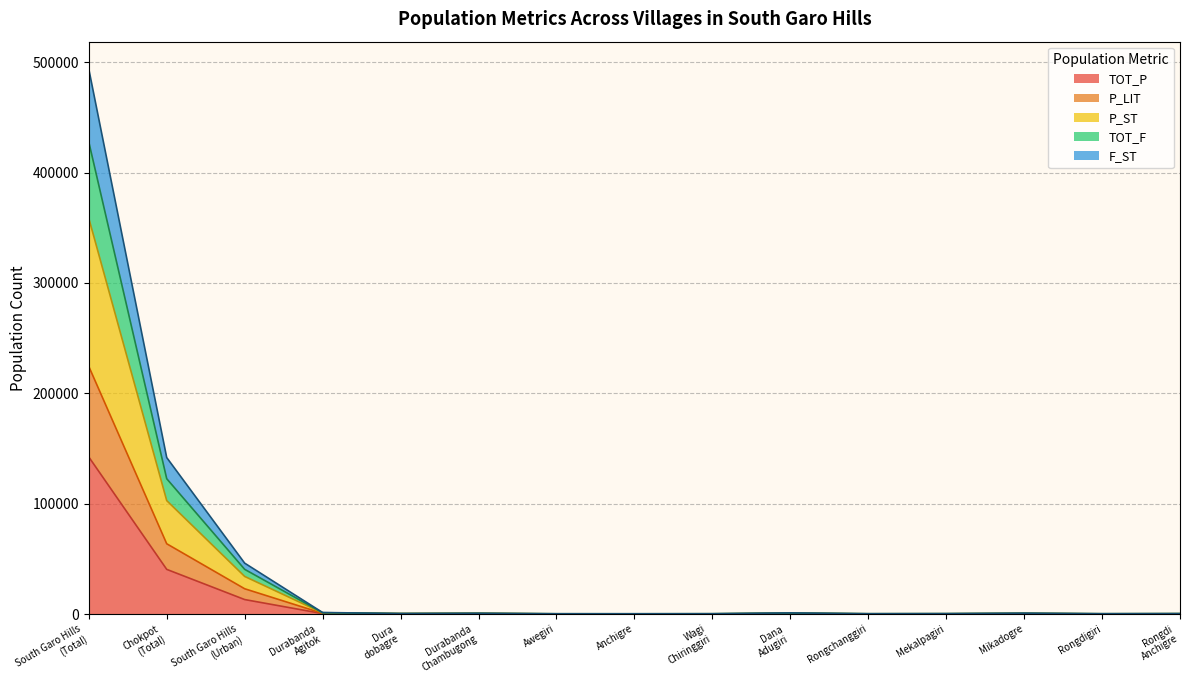

The P_ST series shows 93351 at Chokpot
(Total). True or false?

False